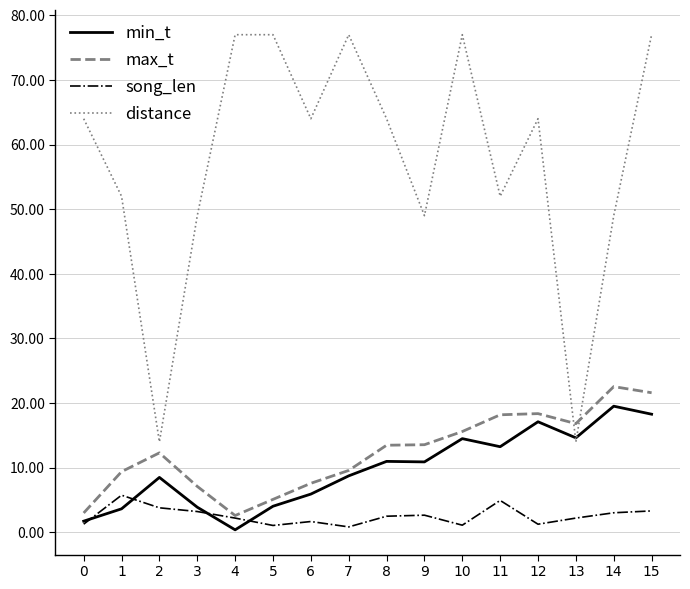

What is the minimum value shown in the chart?

0.4